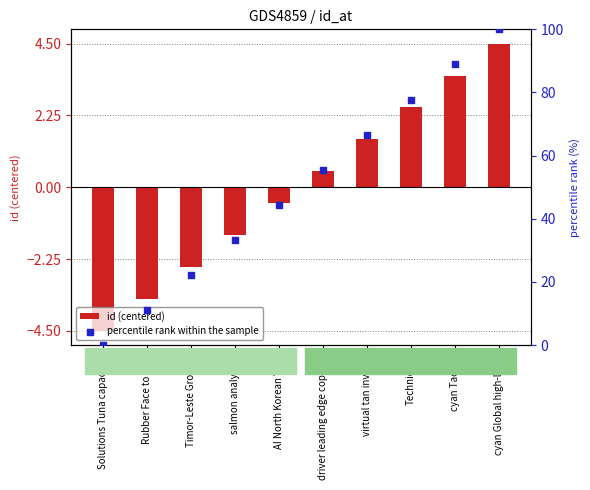

At which category is the sum across all series the highest?

cyan Global high-level